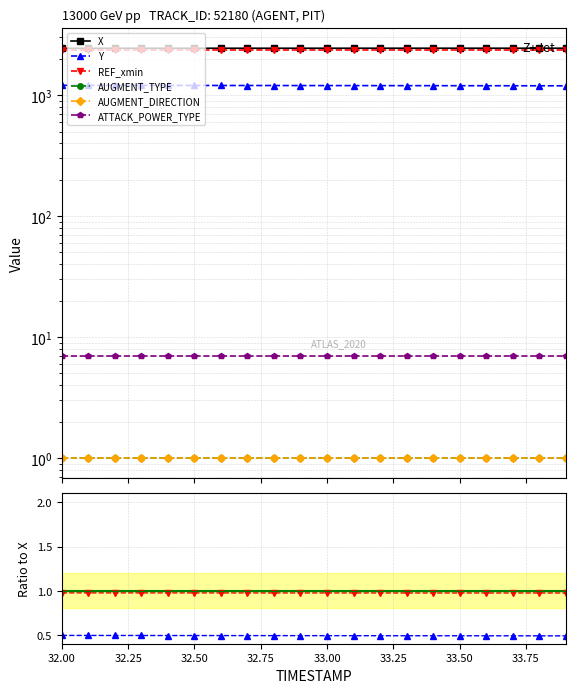

True or false: AUGMENT_TYPE has more than 0 points higher than both neighbors.

False